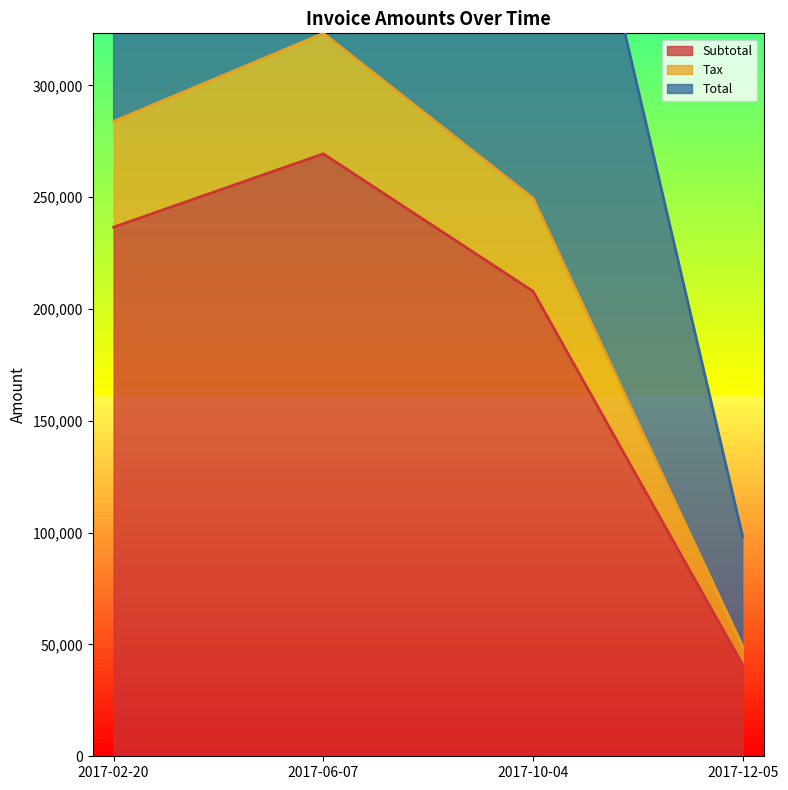

What value does the Total series have at 2017-12-05?

98114.4